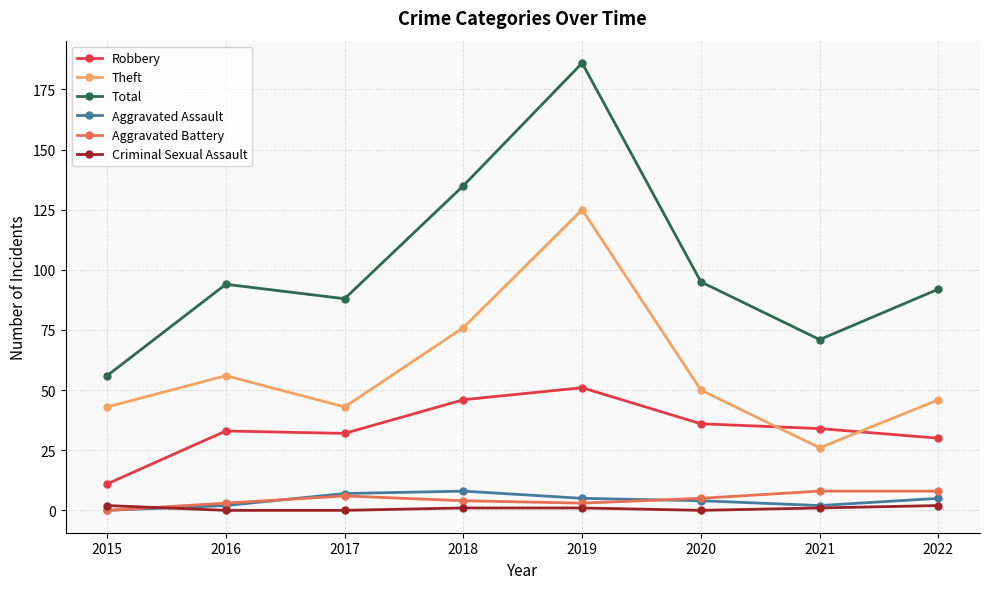

At which label does Total reach its peak?

2019